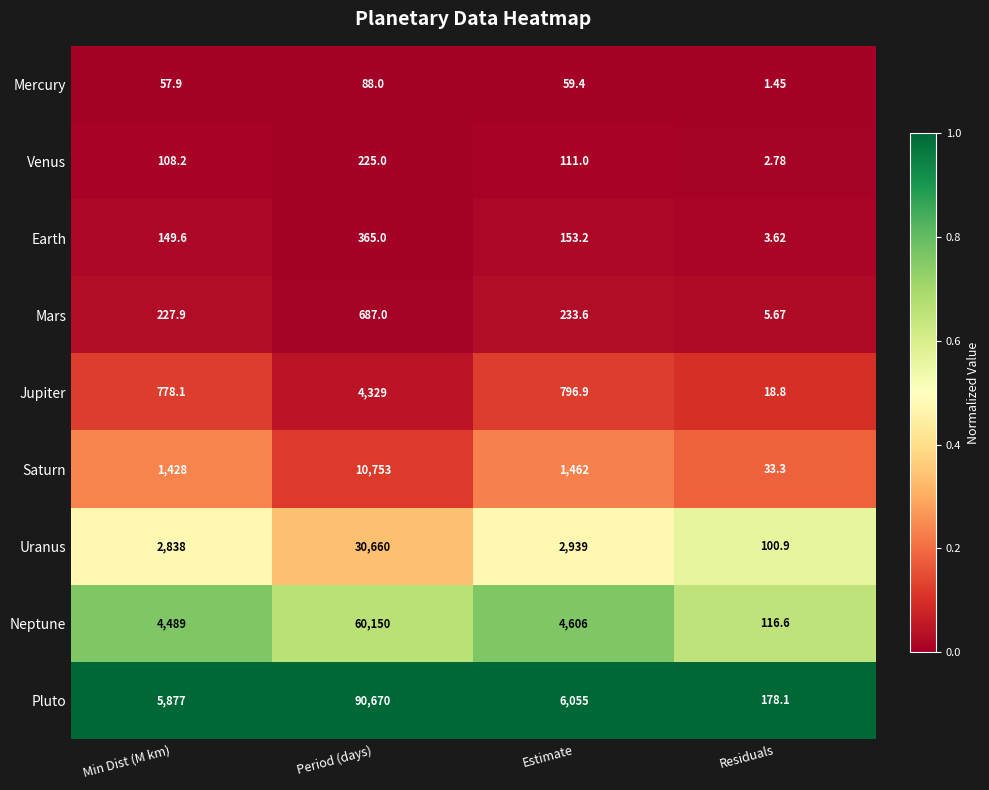

Which category has the lowest value across all series?

Residuals